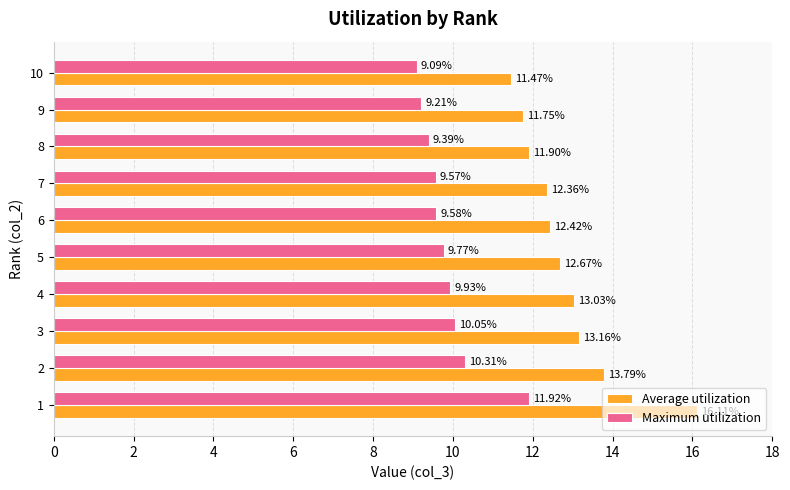

Count the number of categories in the chart.

10